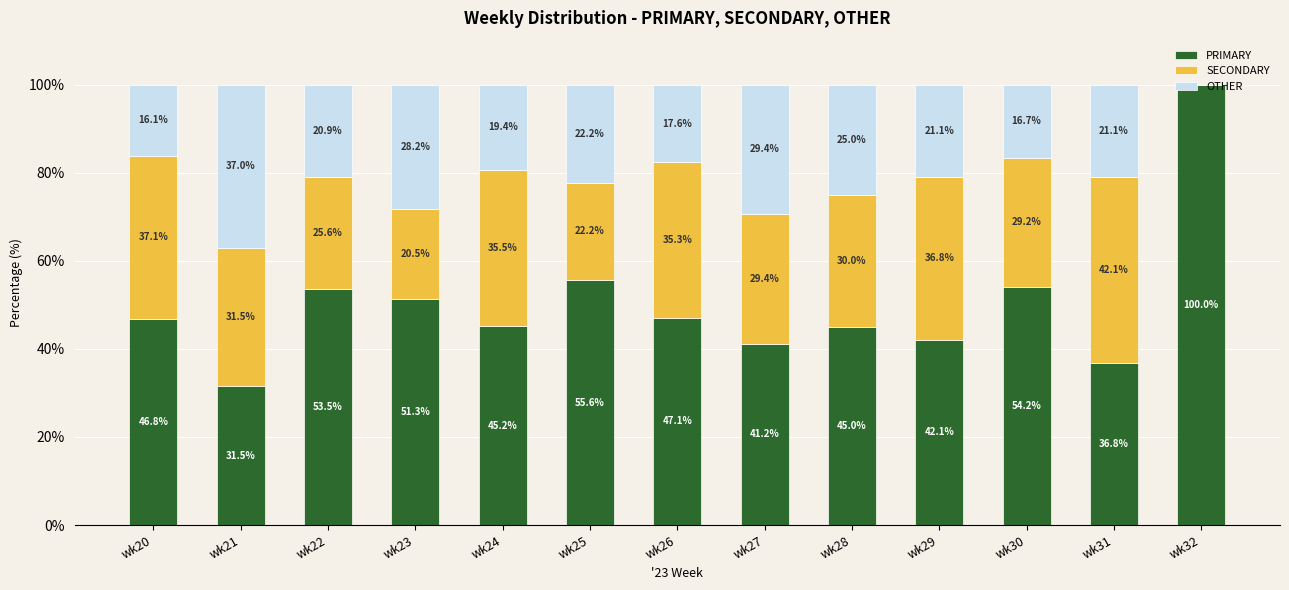

The value of PRIMARY at wk23 is 51.3. True or false?

True